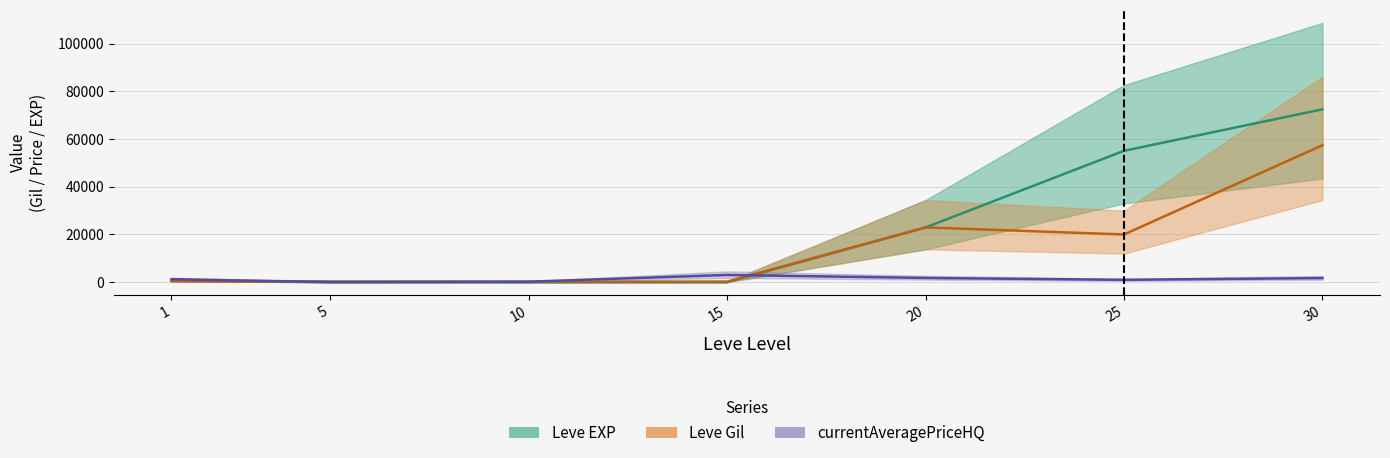

Rank the categories by Leve Gil value from lowest to highest.

10, 15, 5, 1, 25, 20, 30